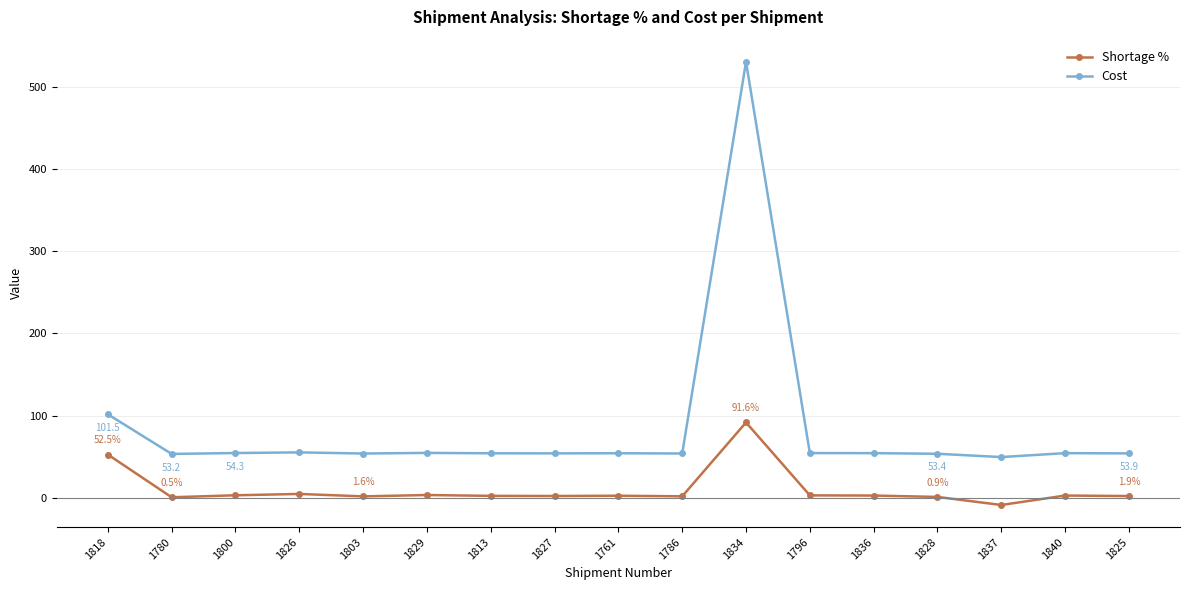

Is it true that Cost equals 54.3 at 1796?

True